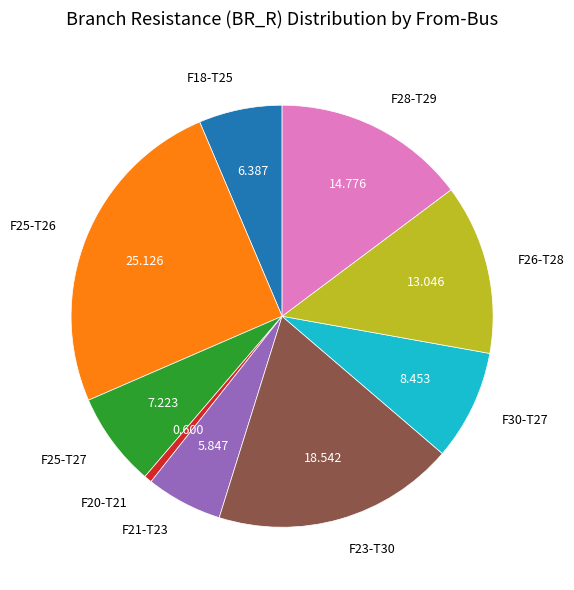

Is F23-T30 the majority of the pie?

No